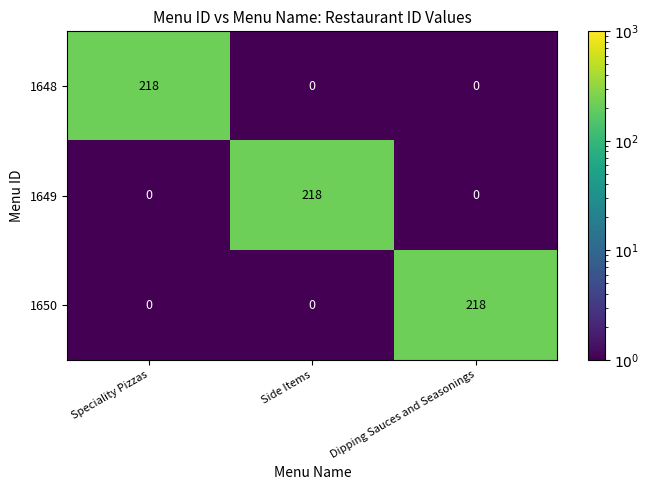

Reading left to right, what are all the values shown in this chart?

1648: 218	0	0
1649: 0	218	0
1650: 0	0	218